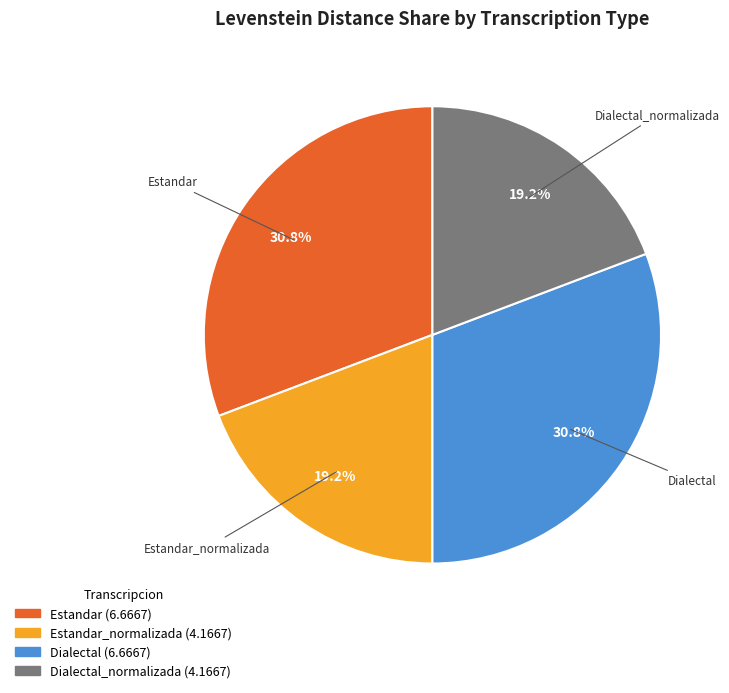

Is there any slice that represents more than half of the pie?

No